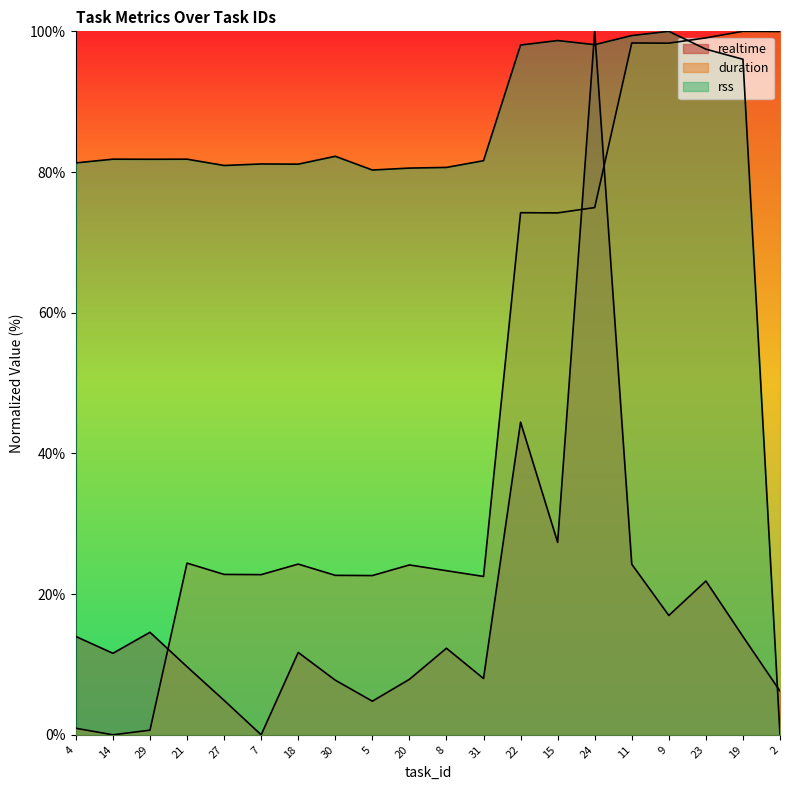

What is the difference between the maximum and minimum values in the realtime series?

100.0